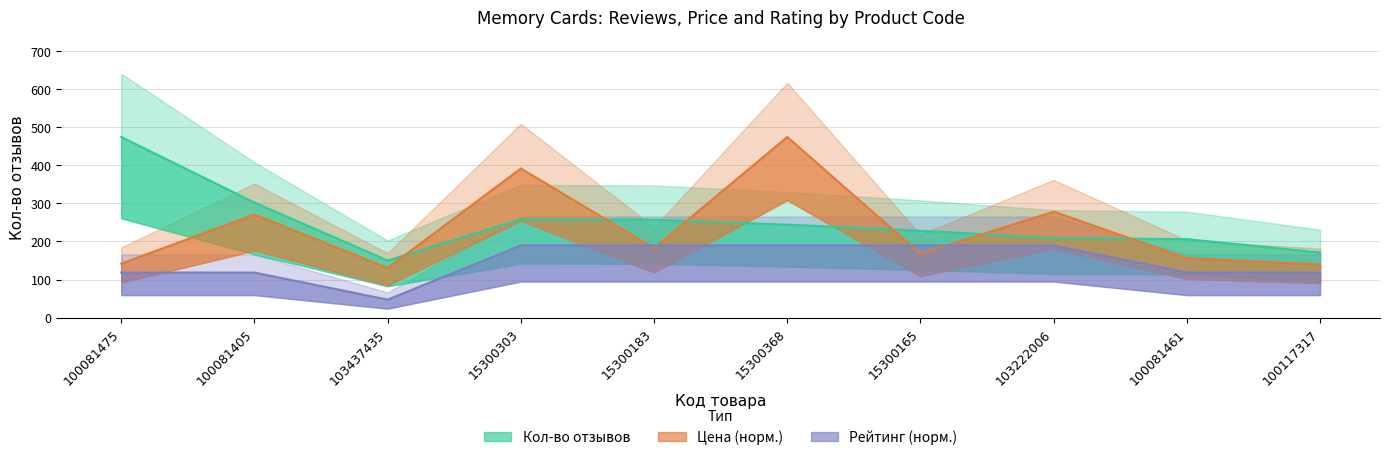

What is the highest value of the Кол-во отзывов series?

474.0